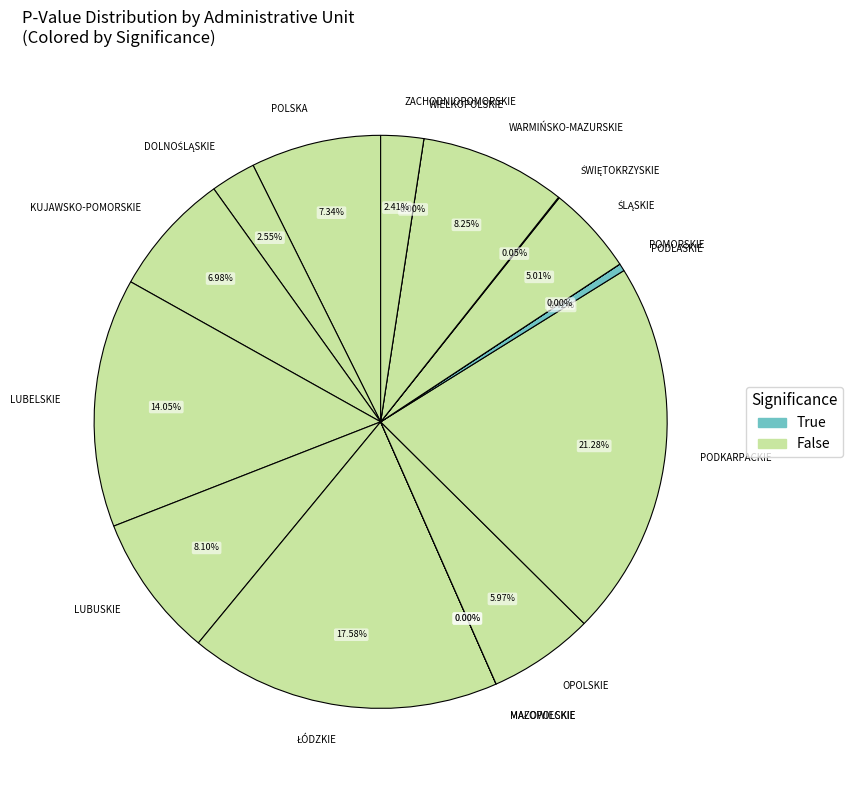

True or false: PODLASKIE accounts for 9% of the total.

False